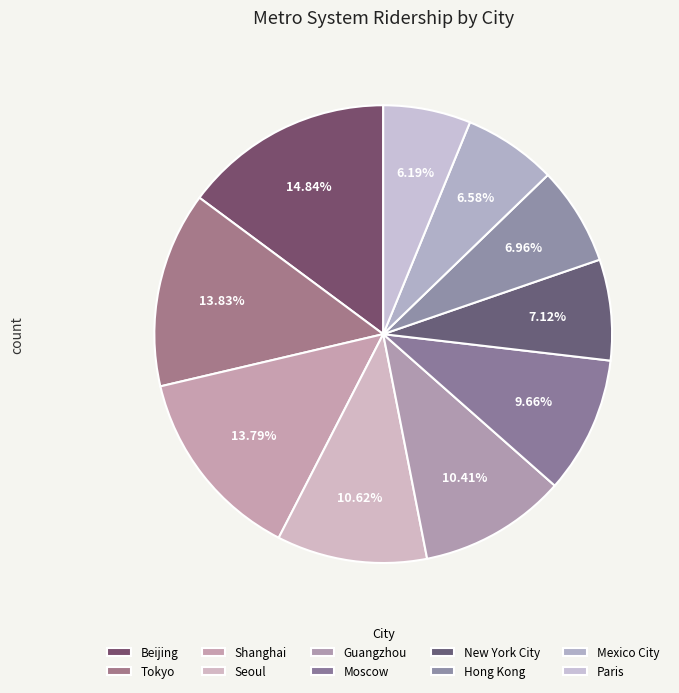

Is it true that Paris is 6% of the pie?

True